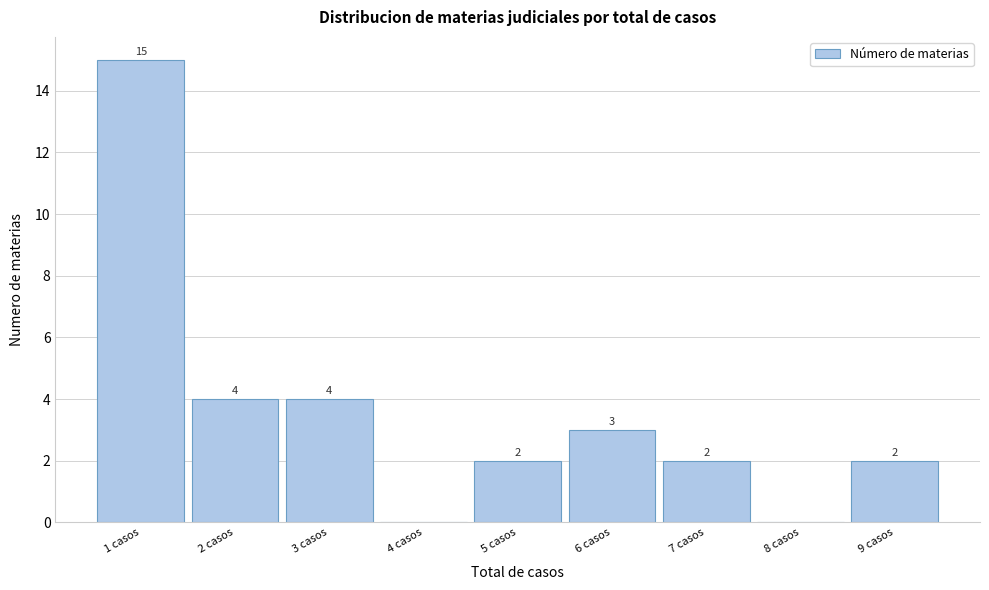

Which range on the x-axis has the tallest bar?

0.5 to 1.5